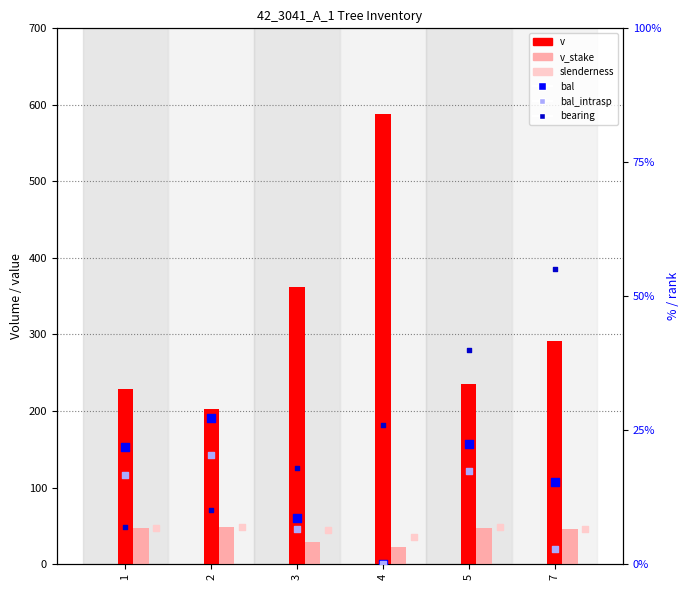

Which series contains the highest Y value?

v